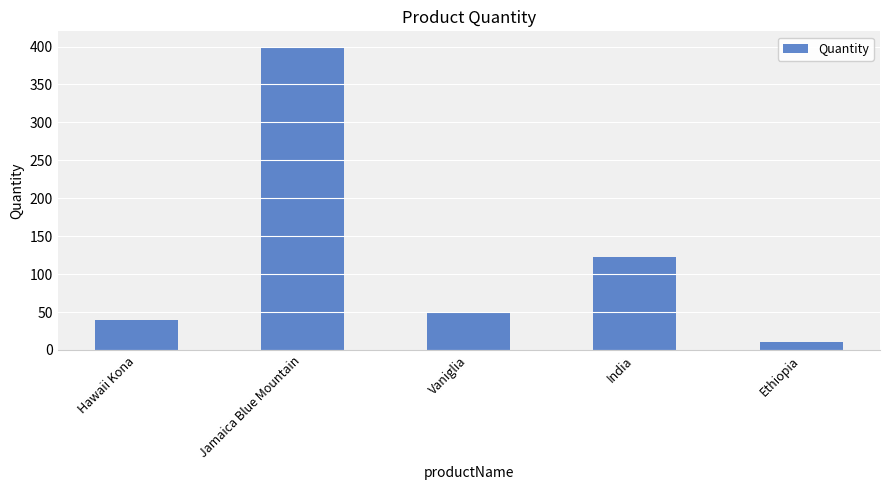

What is the value of the 4th bar from the left?

122